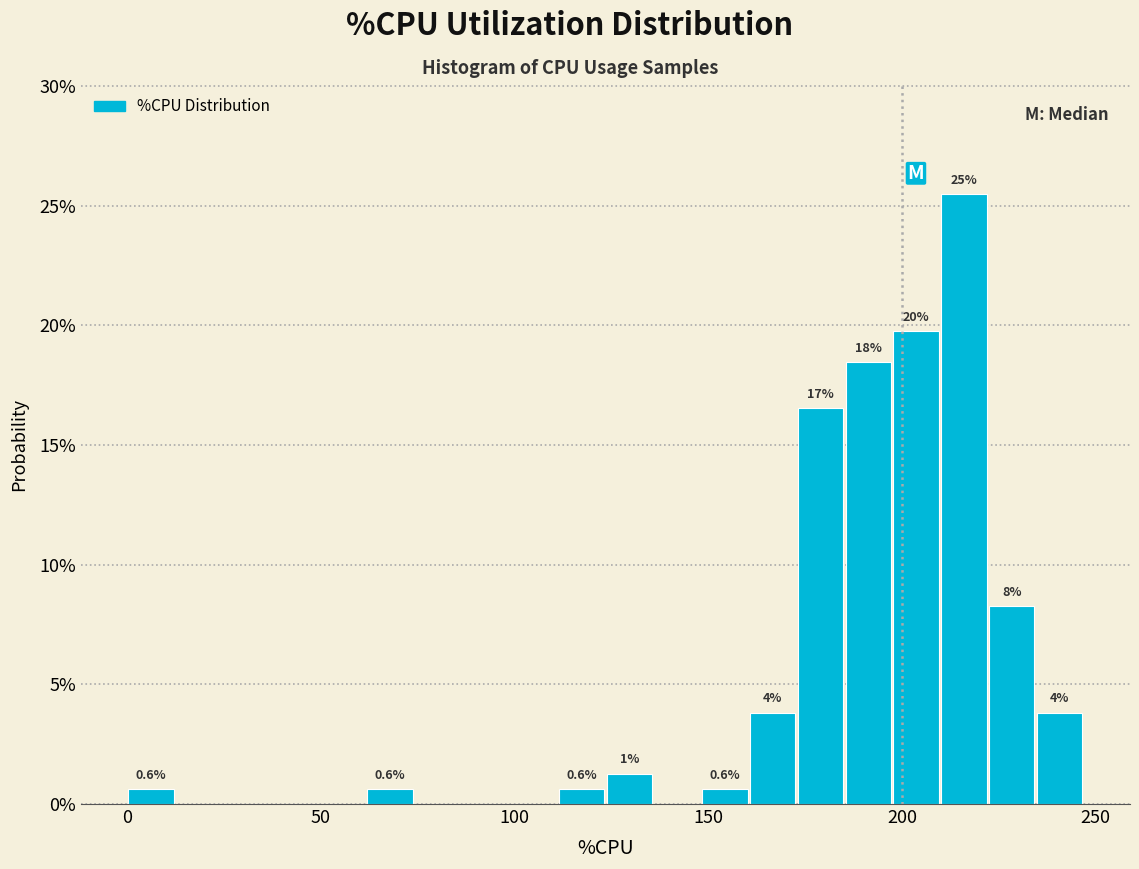

Around what value on the x-axis is the tallest bar? Give the approximate position of its centre, as read against the axis.

215